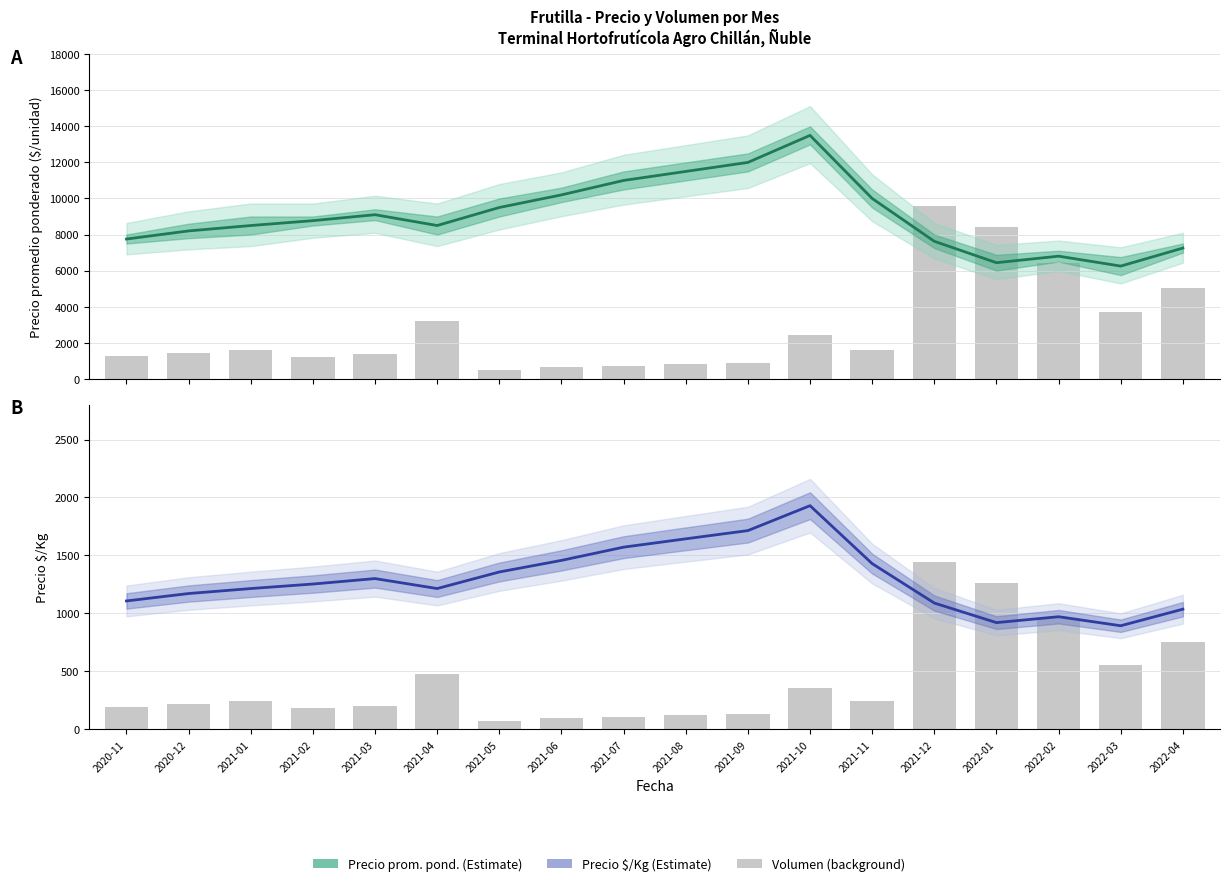

Which has a higher value, 2020-11 or 2022-01?

2020-11